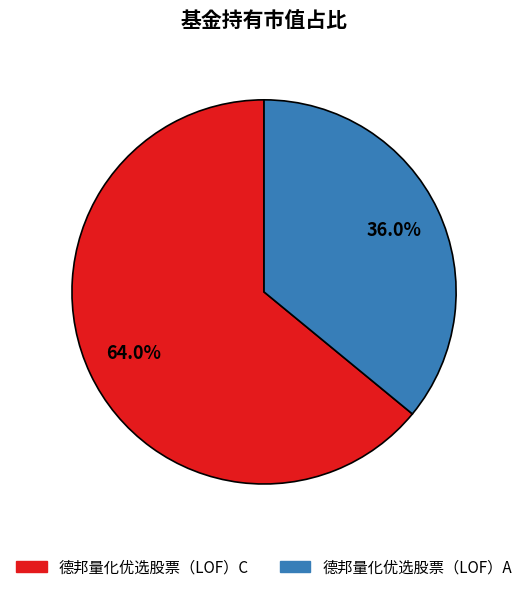

The 德邦量化优选股票（LOF）A slice represents 36% of the pie. True or false?

True